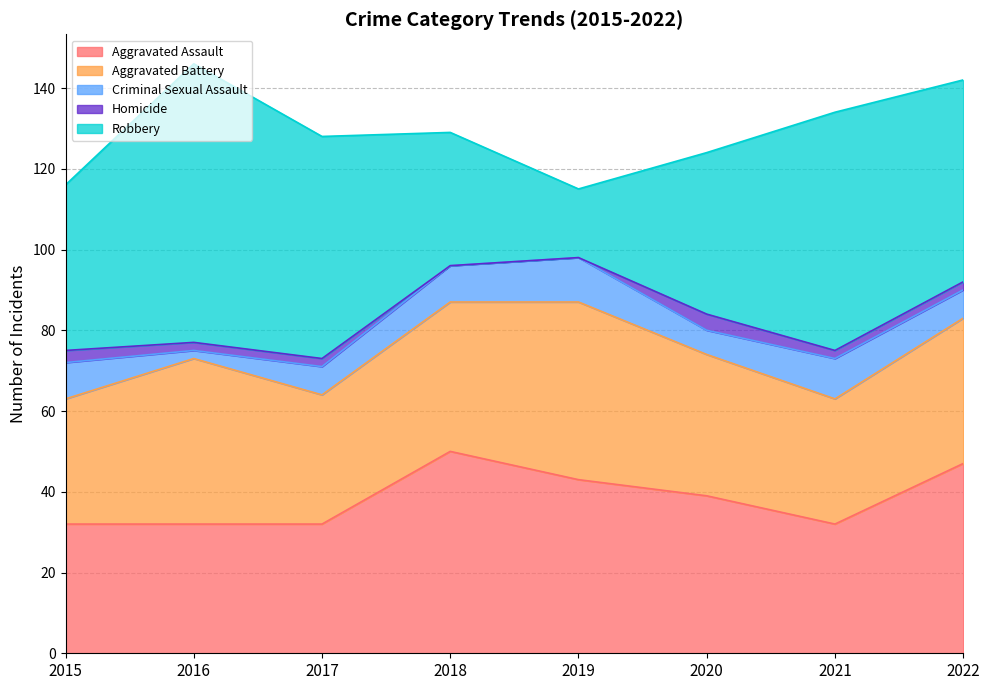

Where does the Homicide series first go above 2?

2015